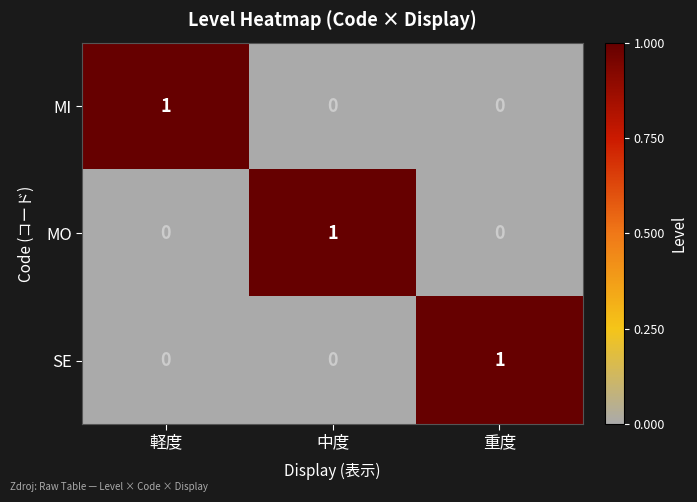

At how many categories does at least one series exceed 0?

3